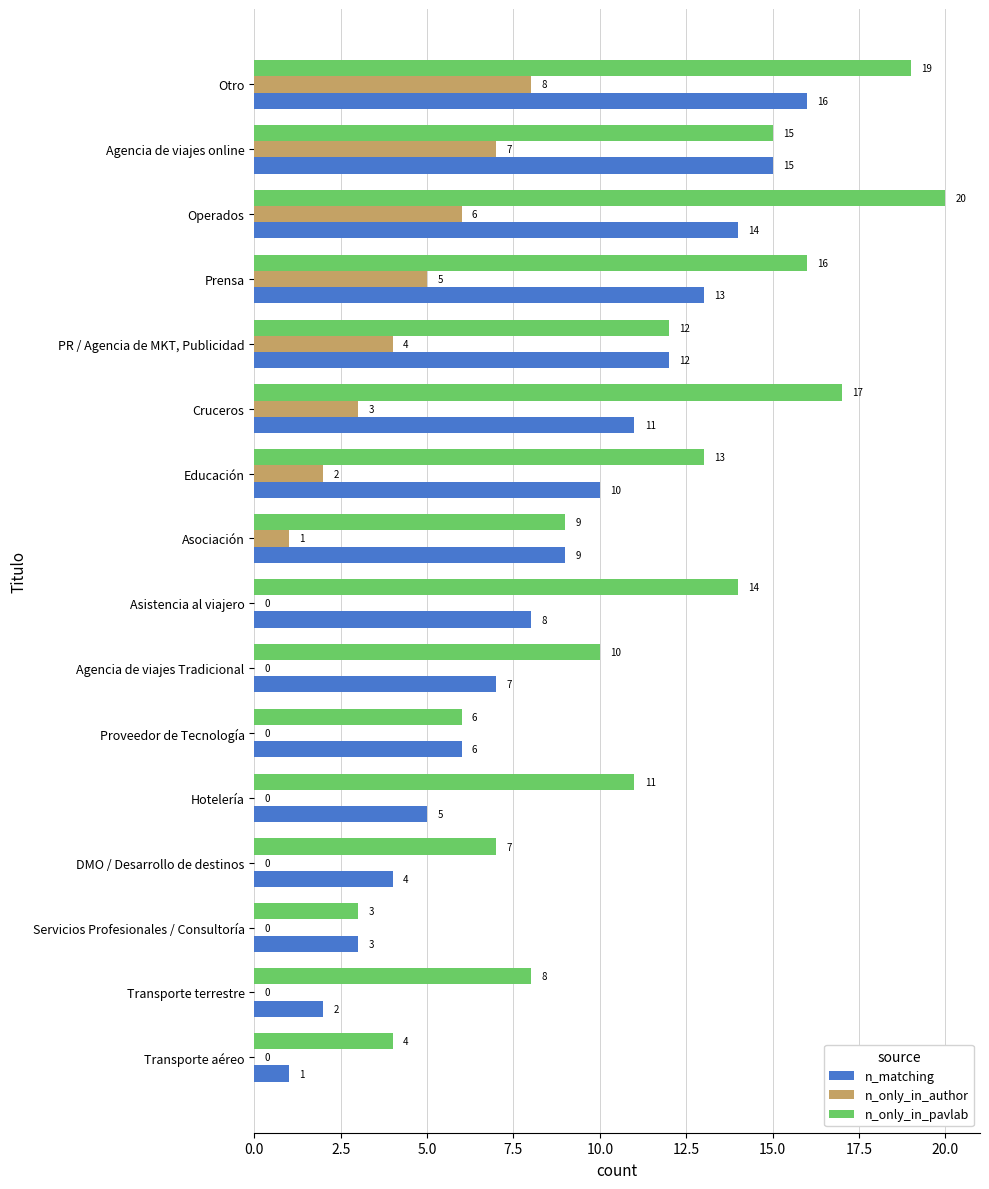

What is the sum of all n_only_in_author values?

36